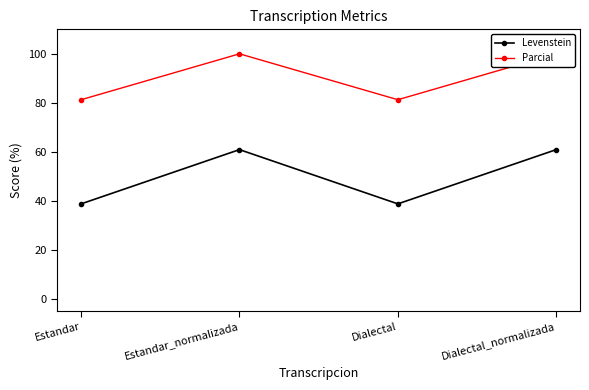

How many interior local peaks does the Parcial series have?

1